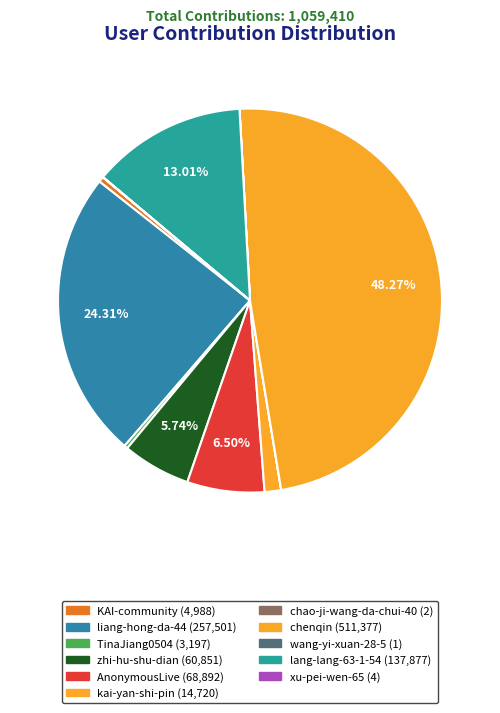

How many segments does this pie chart have?

11